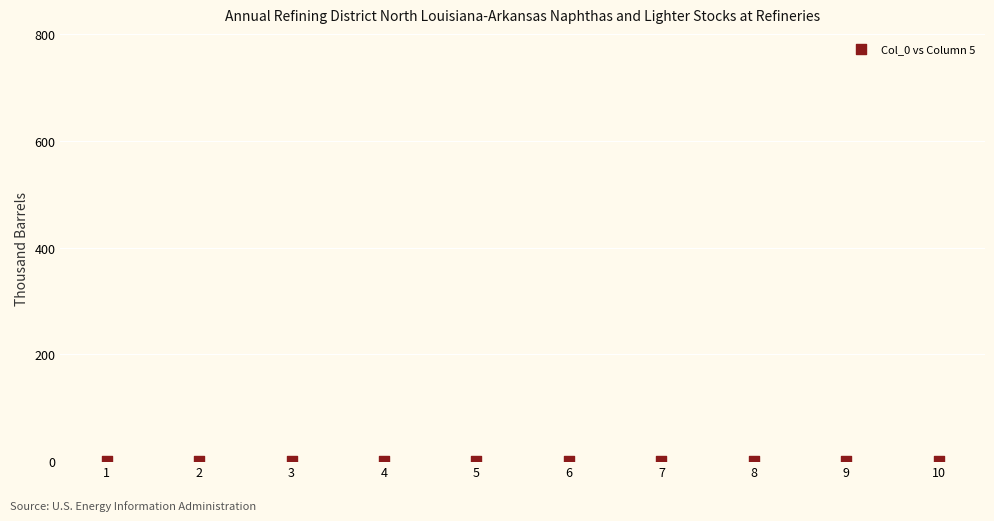

What is the average X value?

6